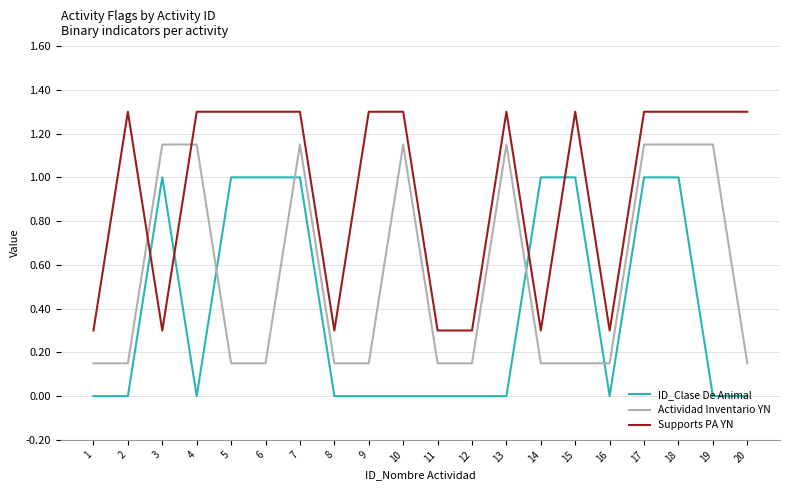

Does the chart display data point markers on the line(s)?

No